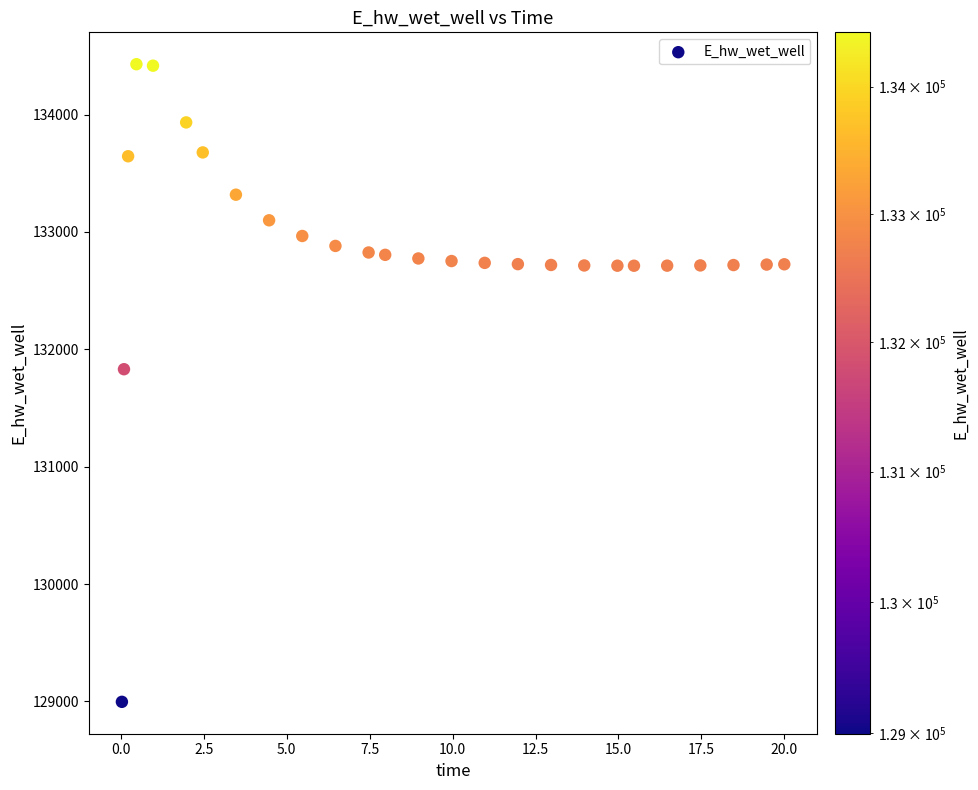

What Y value in the scatter plot is closest to 131712?

131830.0